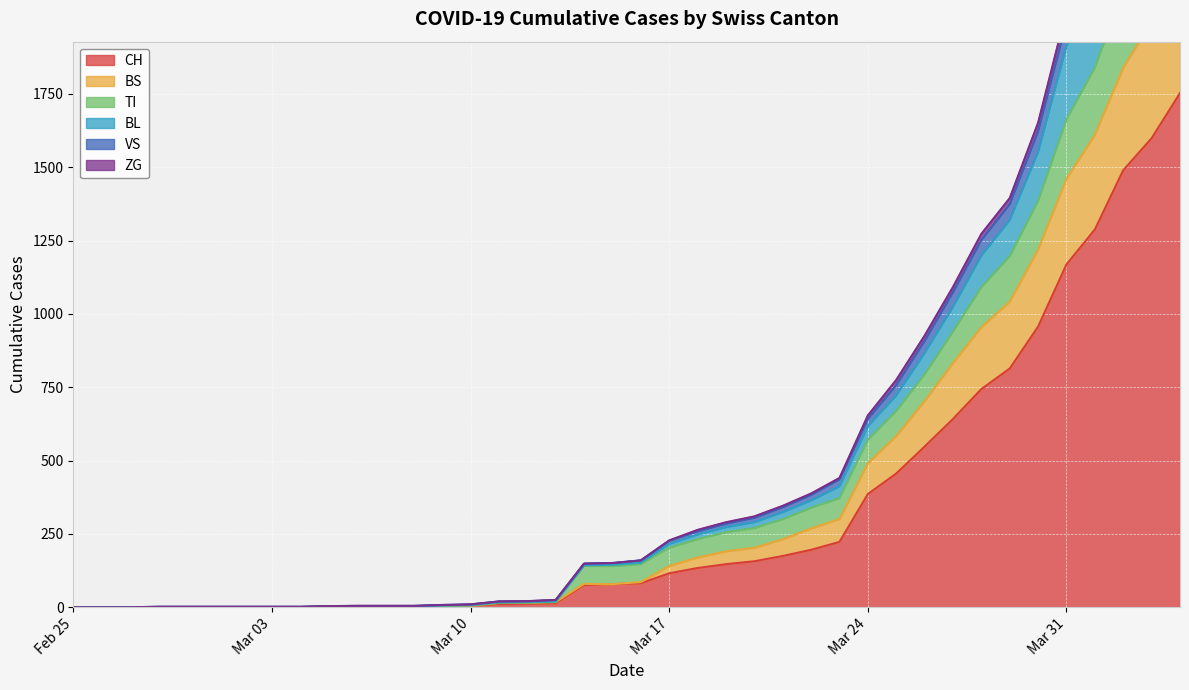

True or false: BL has a value of 5 at 2020-03-08.

True